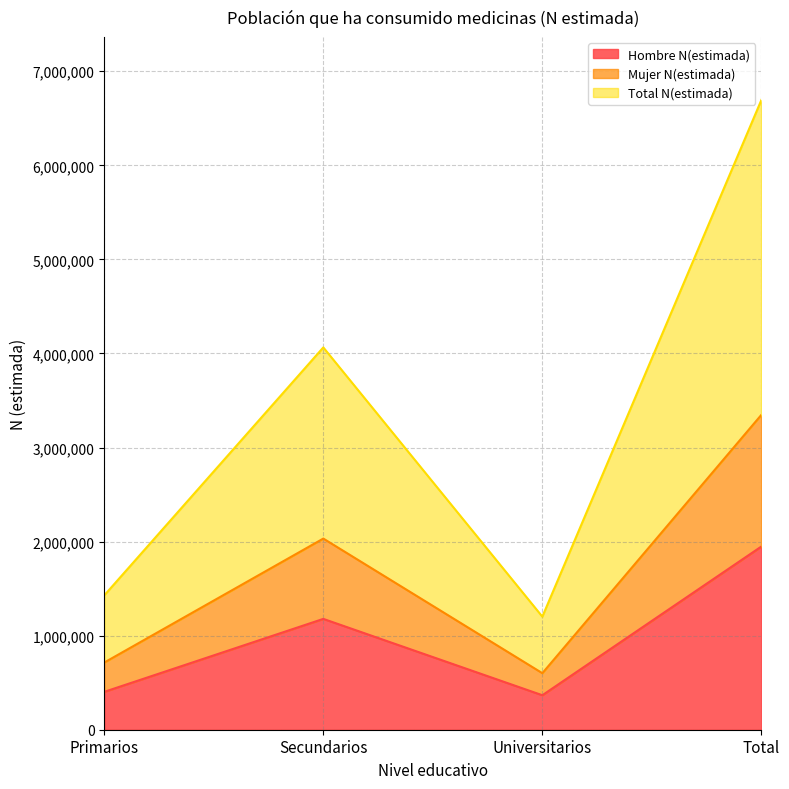

Where is Hombre N(estimada) nearest to the value 1157154?

Secundarios